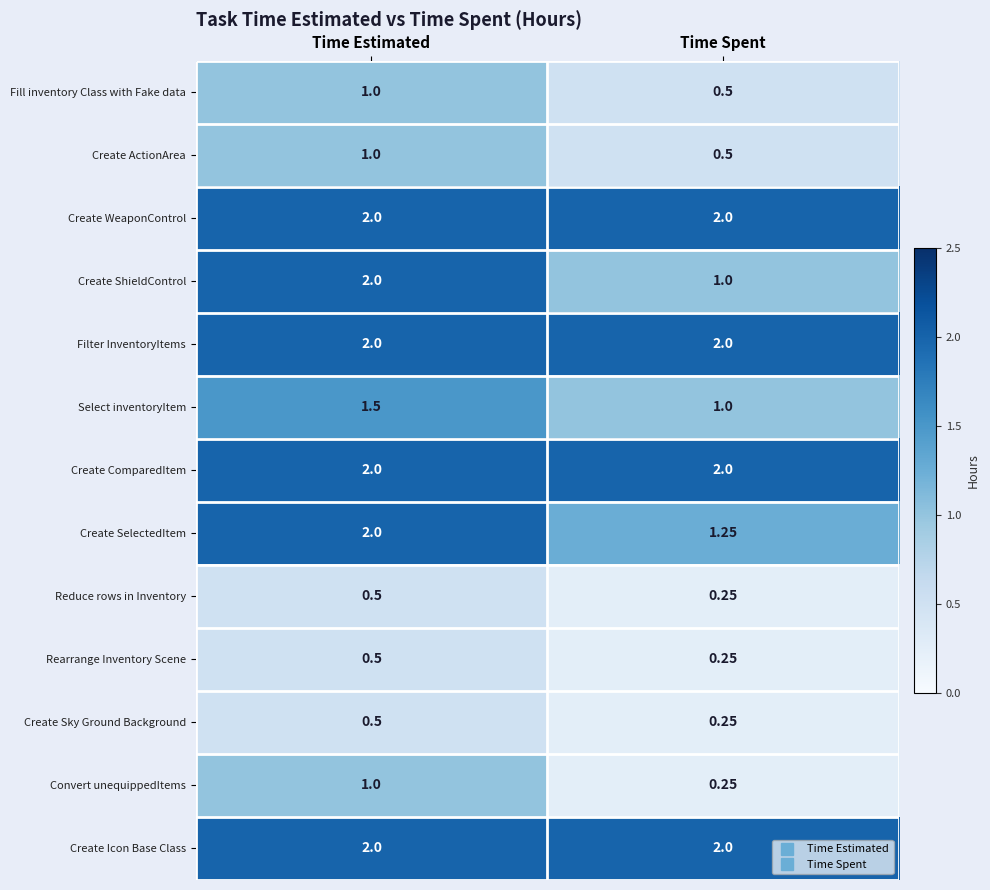

What is the greatest value displayed?

2.0